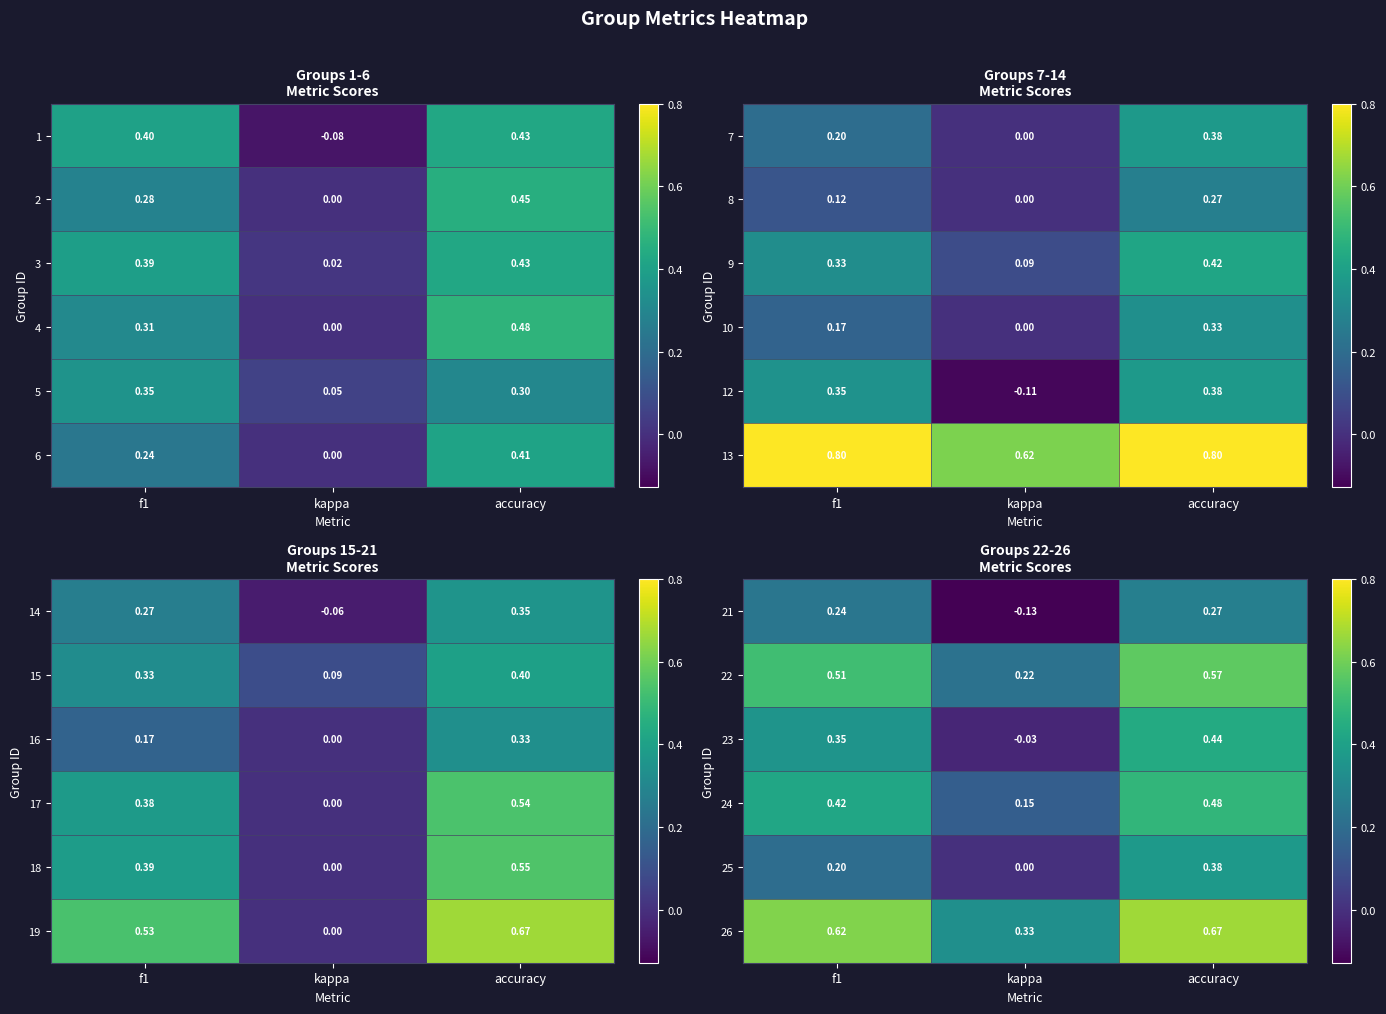

Between kappa and f1, which is larger?

f1